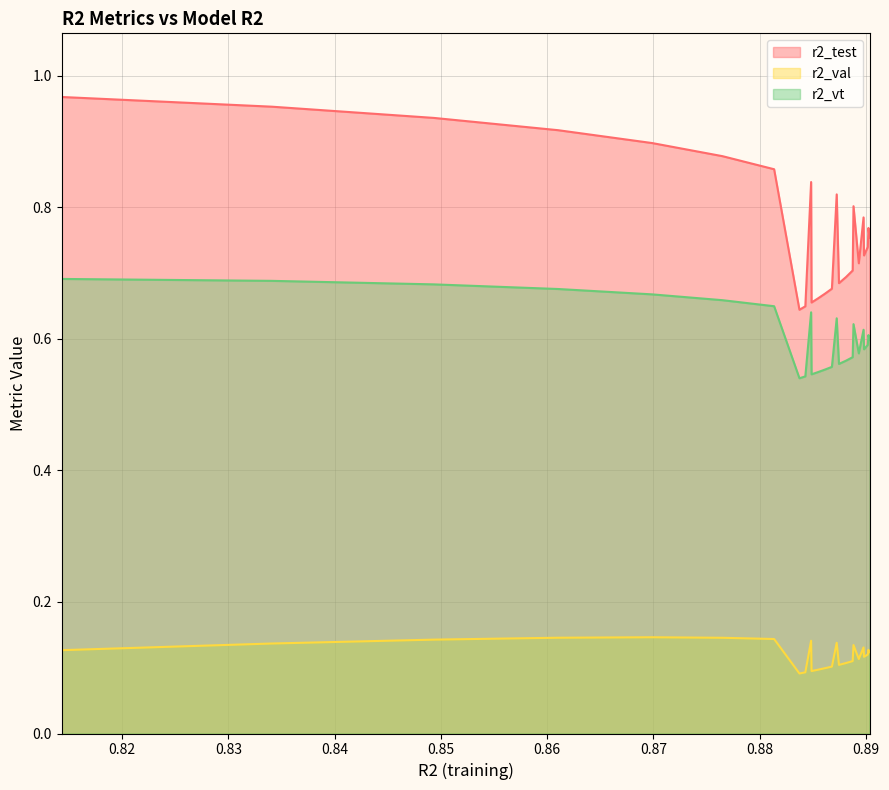

True or false: r2_test and r2_vt cross at least once.

False